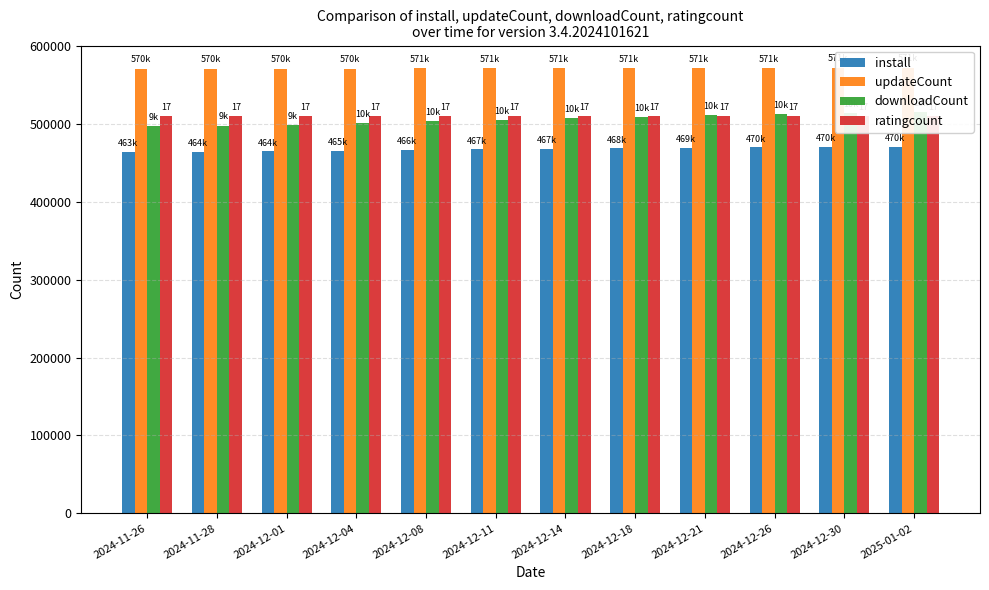

What is the spread (max minus min) of values at 2024-11-26?

106650